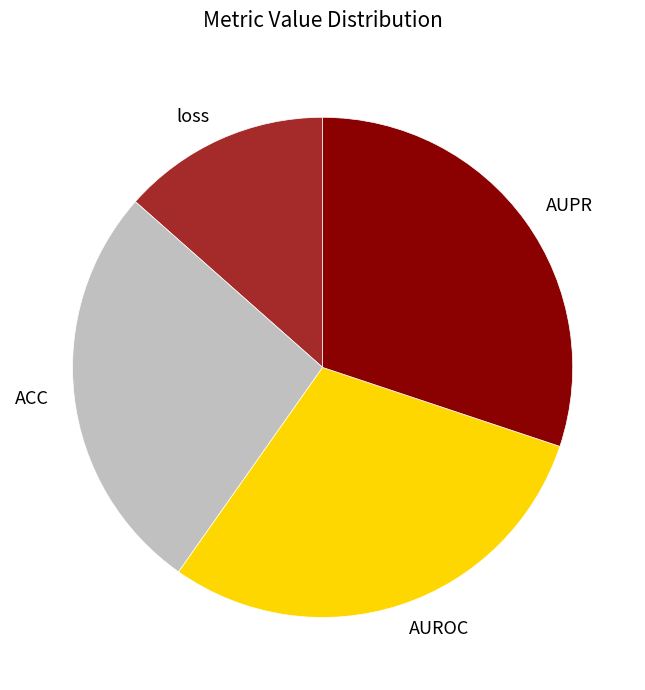

Which has a higher value, AUPR or loss?

AUPR